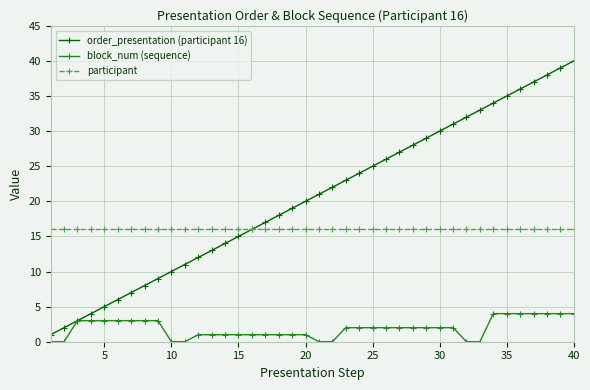

True or false: order_presentation (participant 16) has more than 2 interior local peaks.

False